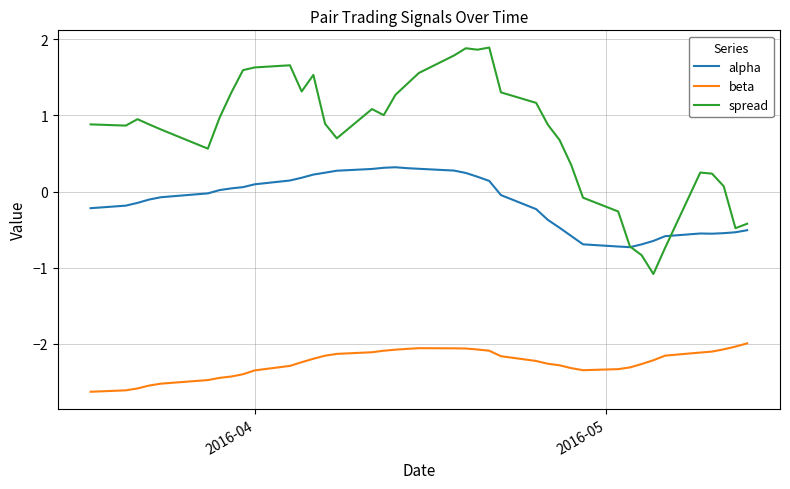

Rank the series by their maximum value, from highest to lowest.

spread, alpha, beta